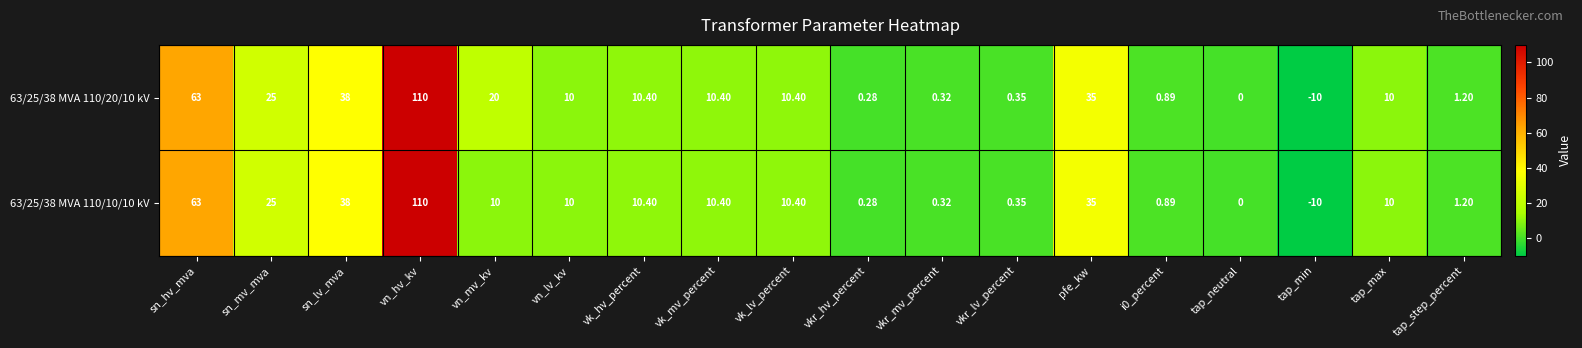

At which category is the sum across all series the highest?

vn_hv_kv